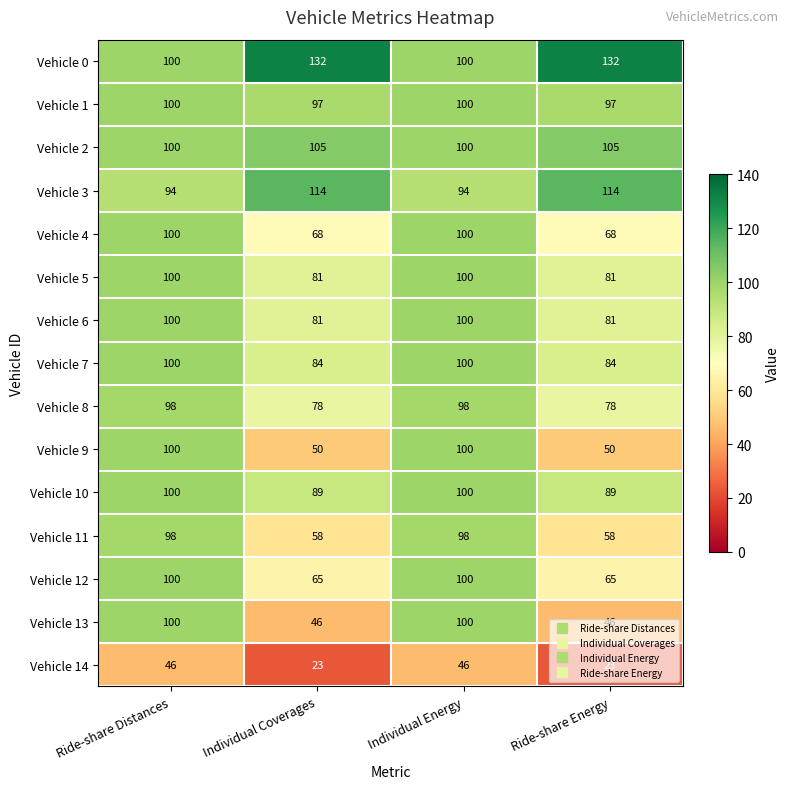

What is the minimum value for Vehicle 4?

68